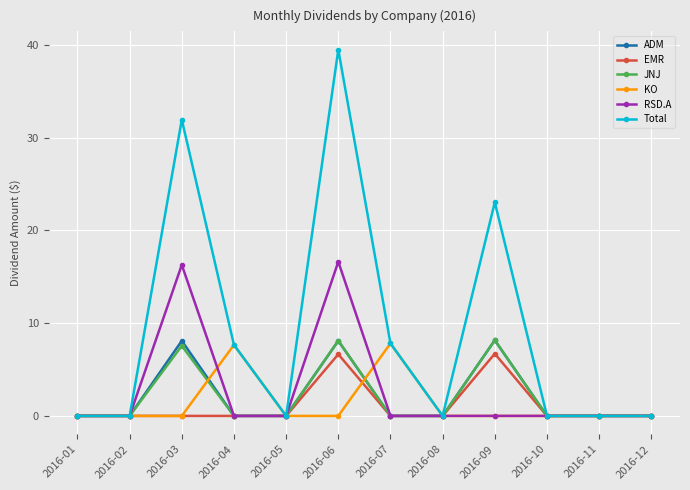

At which category is the sum across all series the highest?

2016-06